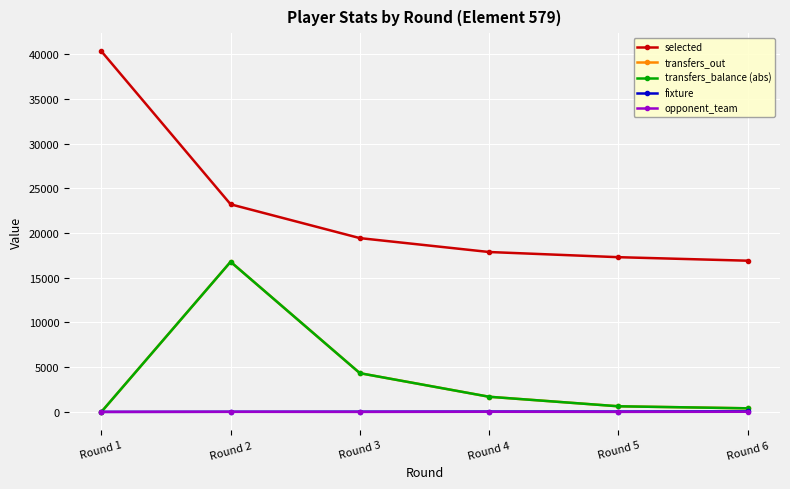

At how many categories does at least one series exceed 7470?

6